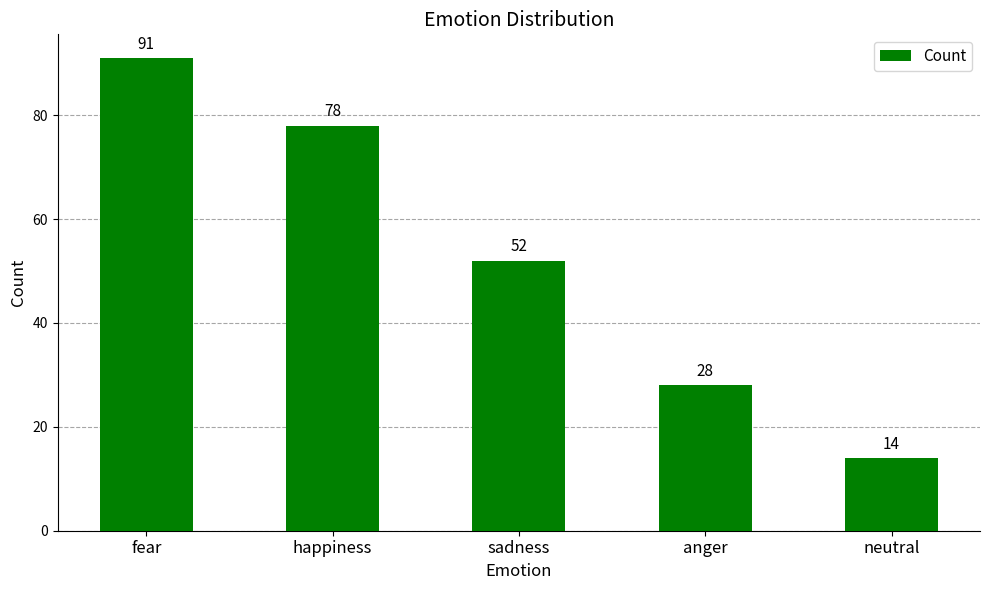

Reading left to right, list all the values displayed in this chart.

fear=91	happiness=78	sadness=52	anger=28	neutral=14